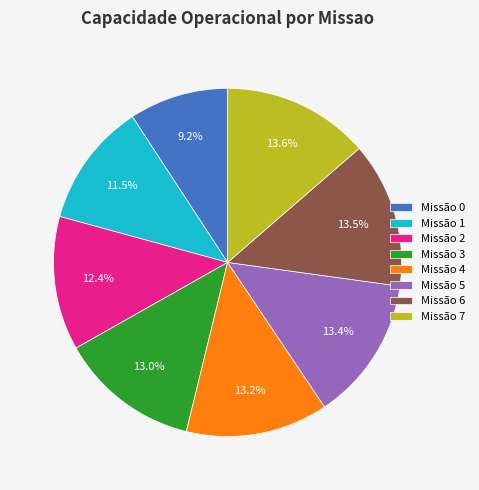

What is the ratio of the value at Missão 0 to the value at Missão 3?

0.7